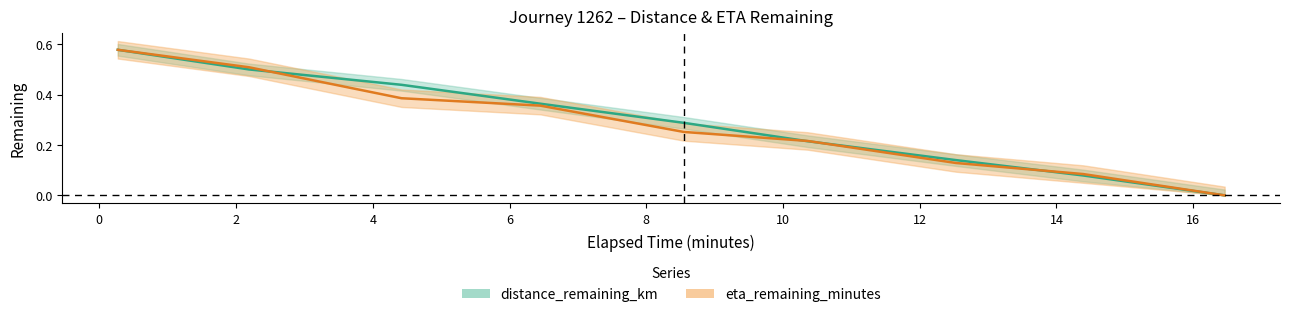

Where is eta_remaining_minutes nearest to the value 0?

16.46